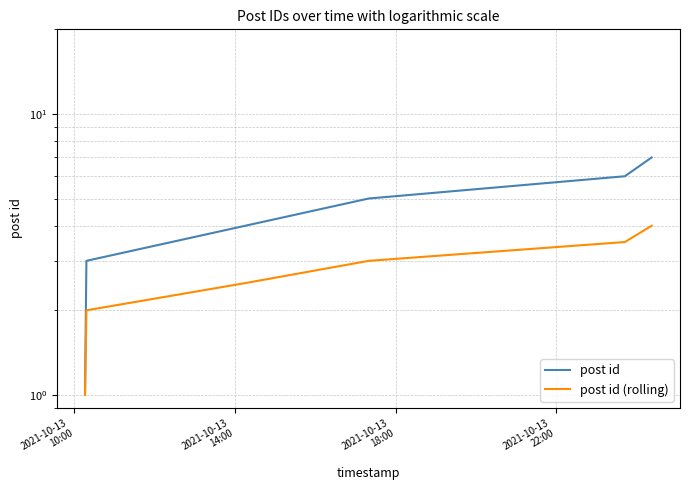

What position from the left is 2021-10-13
18:00?

3